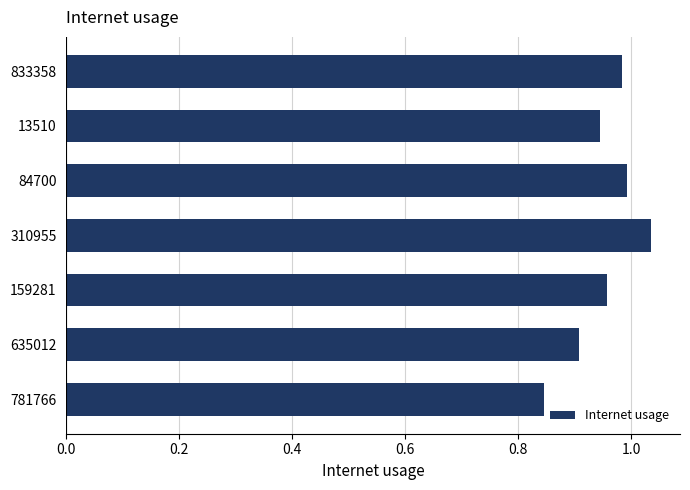

Which has a higher value, 310955 or 13510?

310955